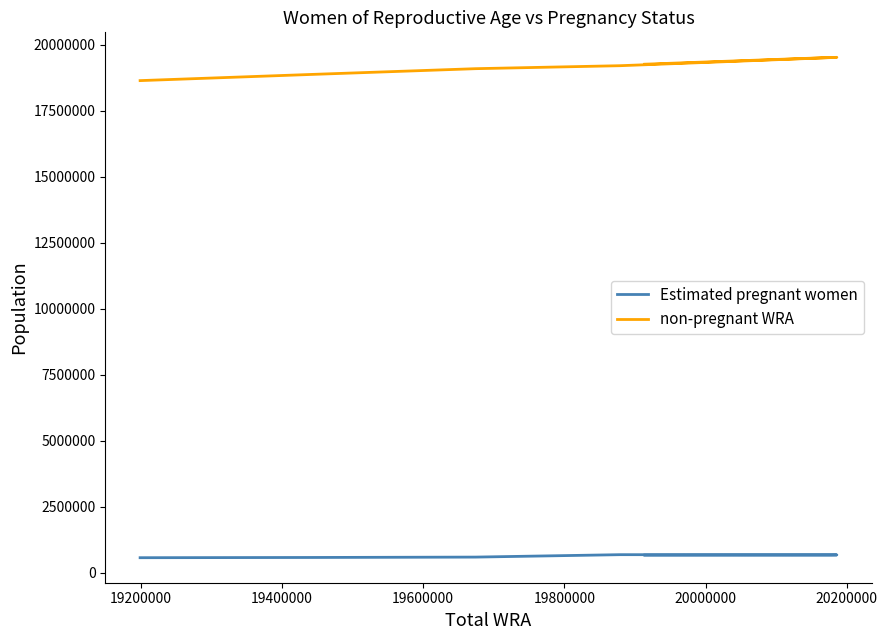

True or false: Estimated pregnant women and non-pregnant WRA cross at least once.

False